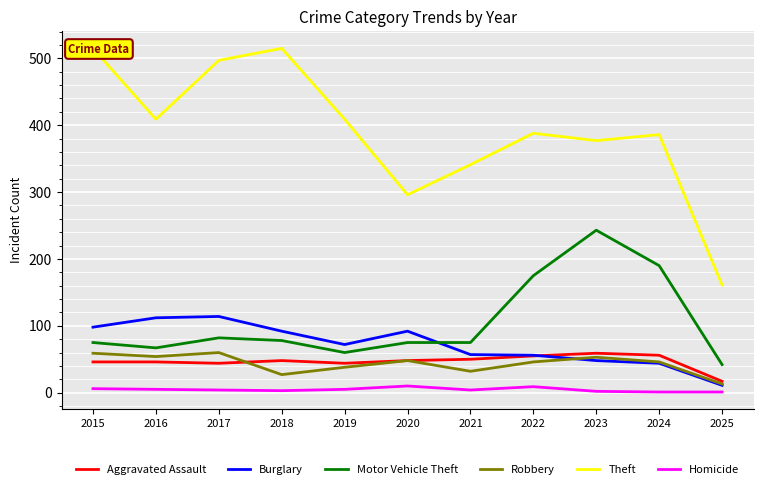

Where is Burglary nearest to the value 62?

2021